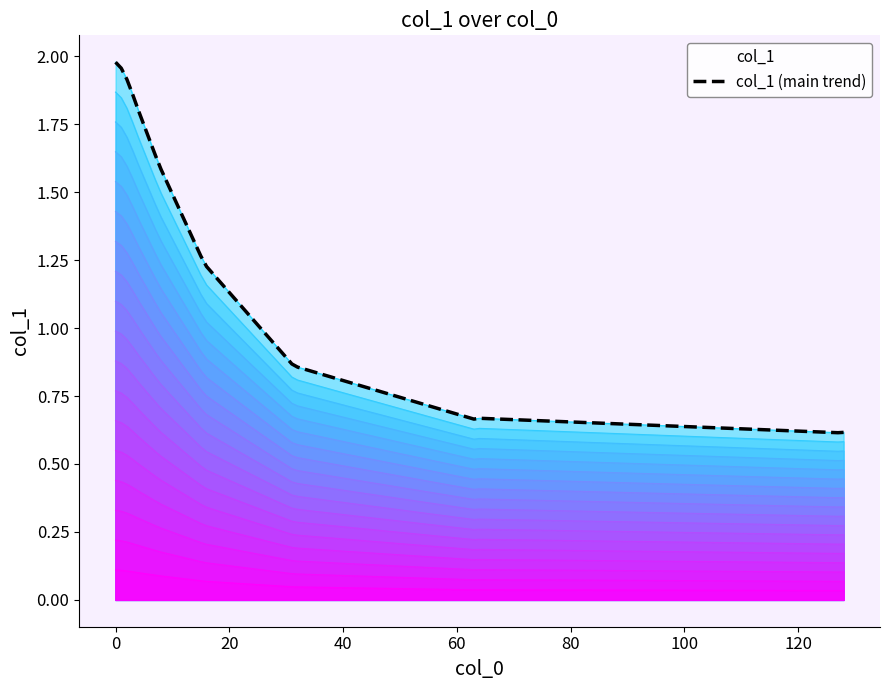

What is the smallest value displayed?

0.6